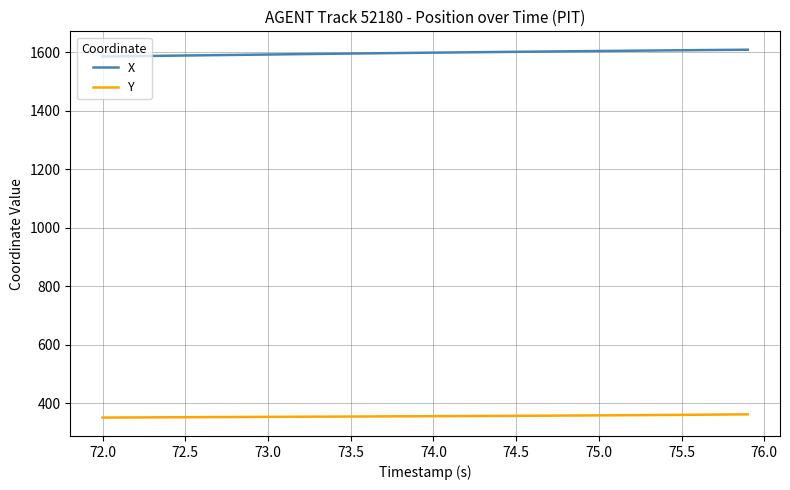

What is the maximum value for X?

1607.9